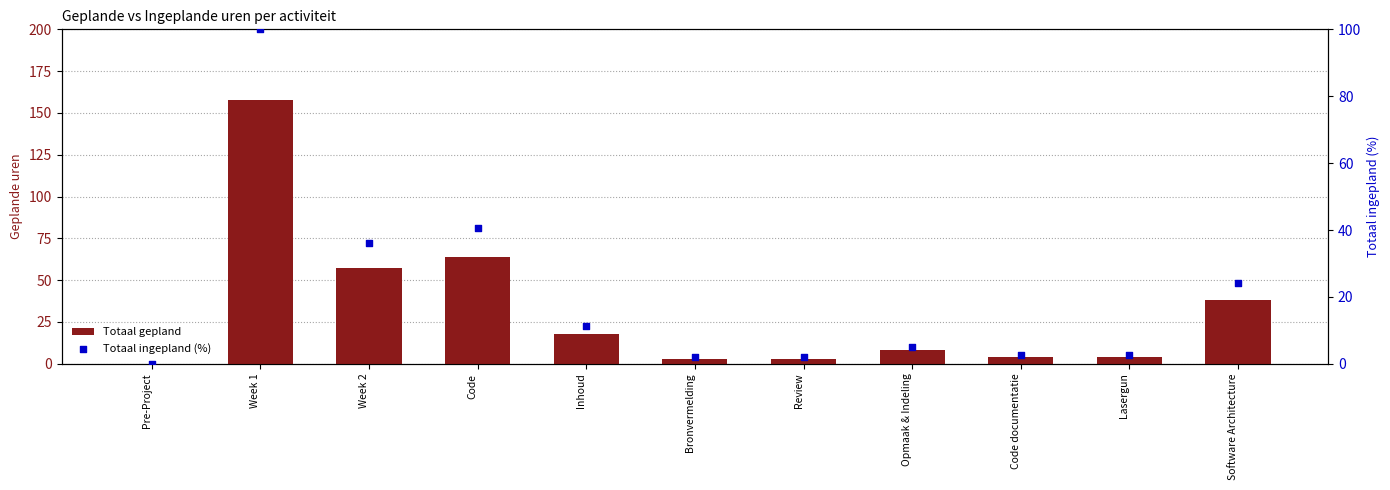

Which series contains the highest Y value?

Totaal gepland